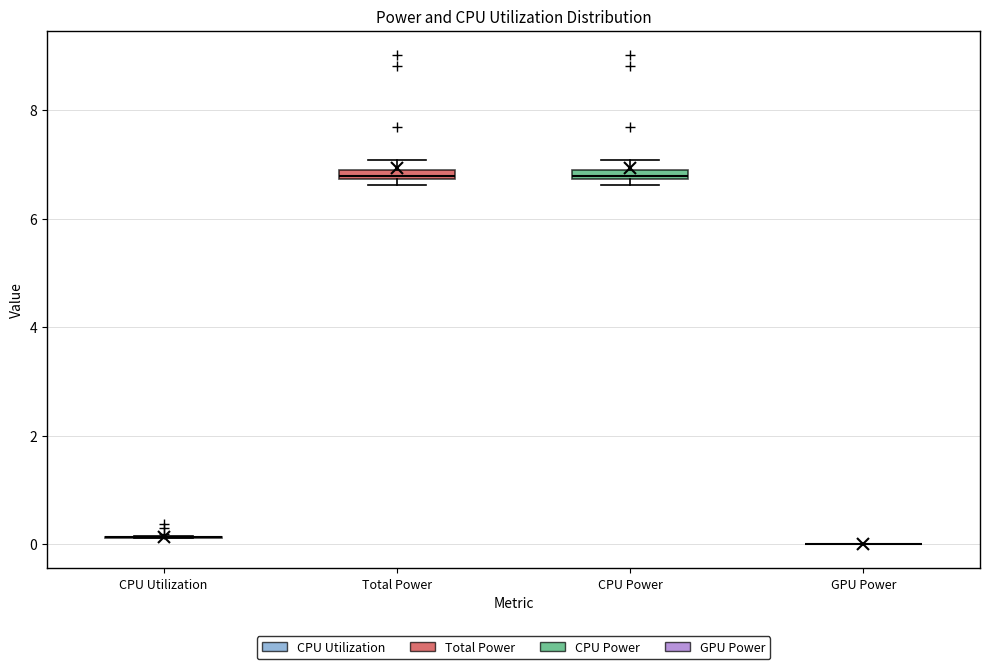

Where is the upper edge of the box for Total Power on the y-axis? The values are not printed on the chart, so give them approximately, as read against the axis.

7.0